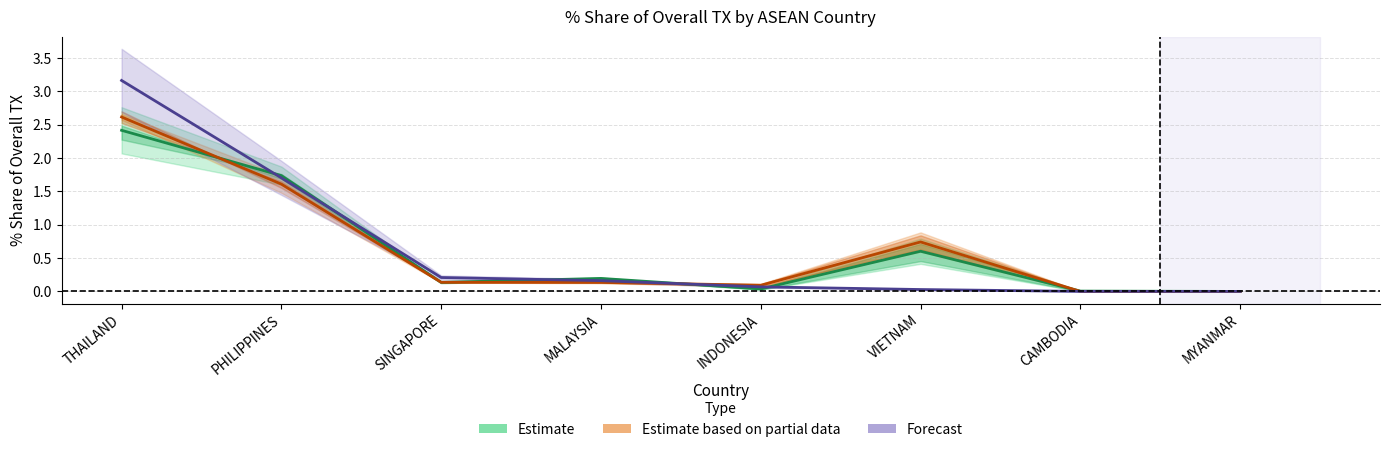

Between which two adjacent categories do Forecast and Estimate first intersect?

THAILAND and PHILIPPINES